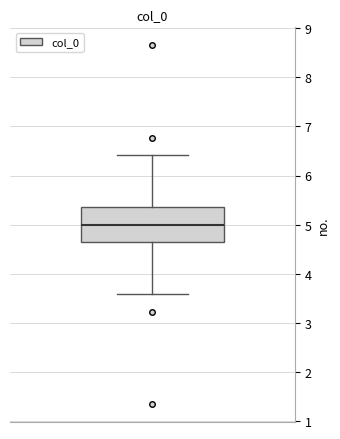

Transcribe this box plot: give where the median line is, the range the box spans, and where the two whiskers end, as read against the y-axis. The values are not printed on the chart, so give them approximately, as read against the axis.

median 5.0, box 4.6 to 5.4, whiskers 3.6 to 6.4